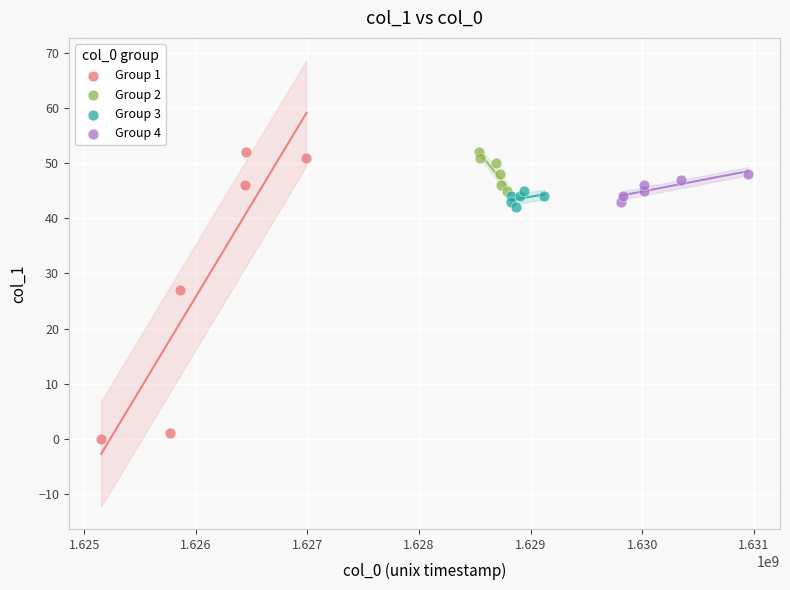

Which series contains the lowest Y value?

Group 1